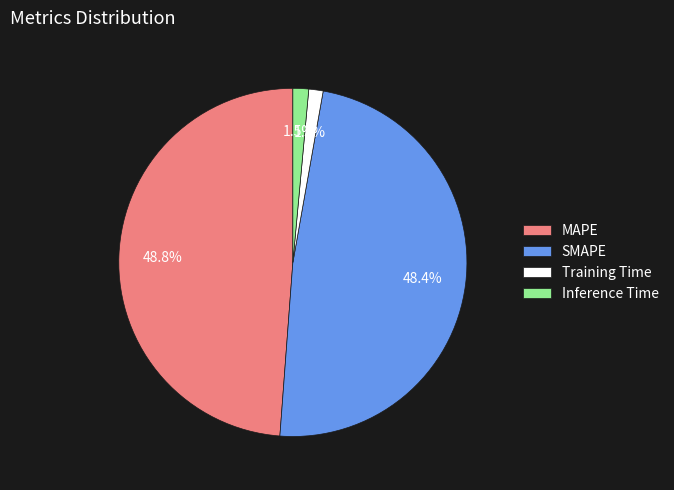

Is Training Time the majority of the pie?

No